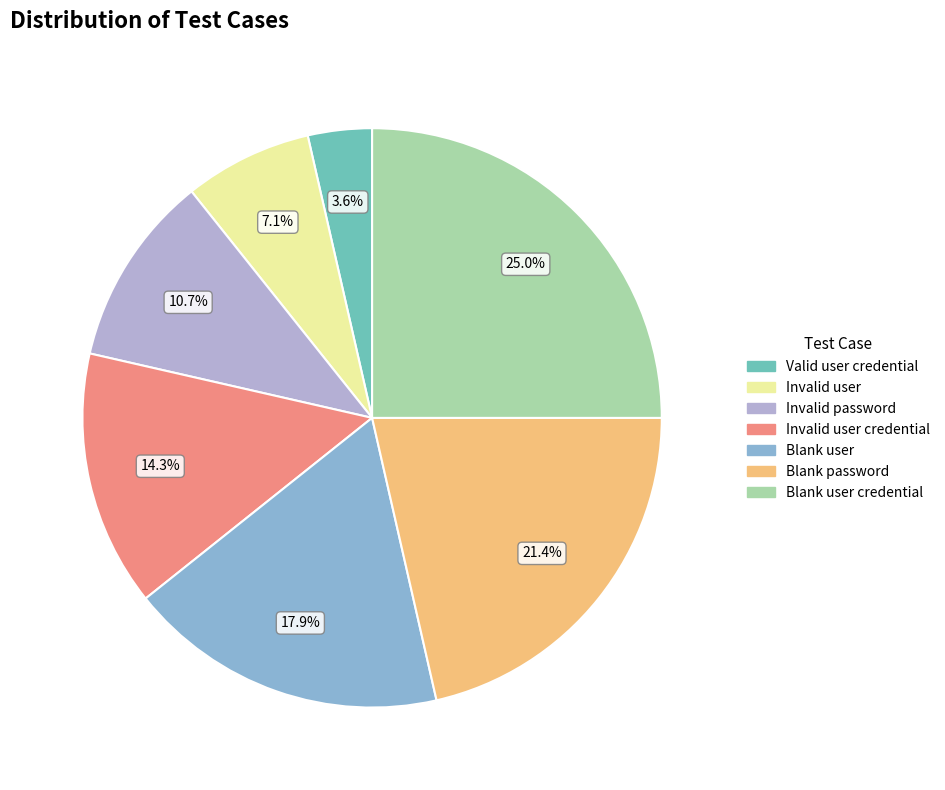

Is there a majority slice in this chart?

No